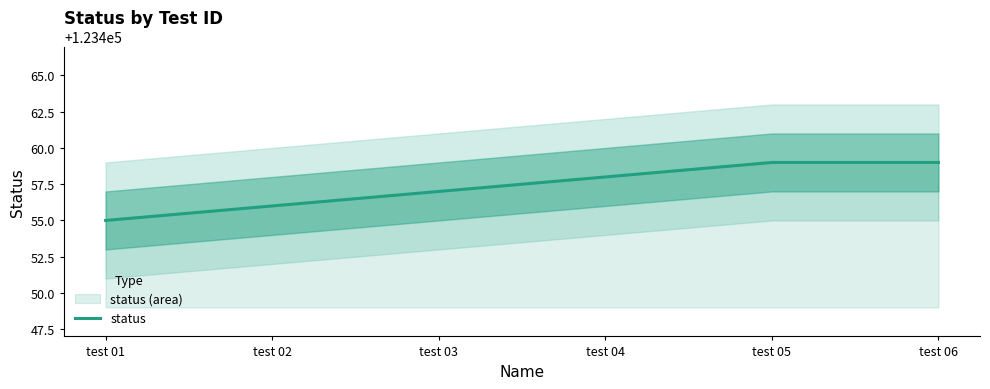

What is the smallest value displayed?

123455